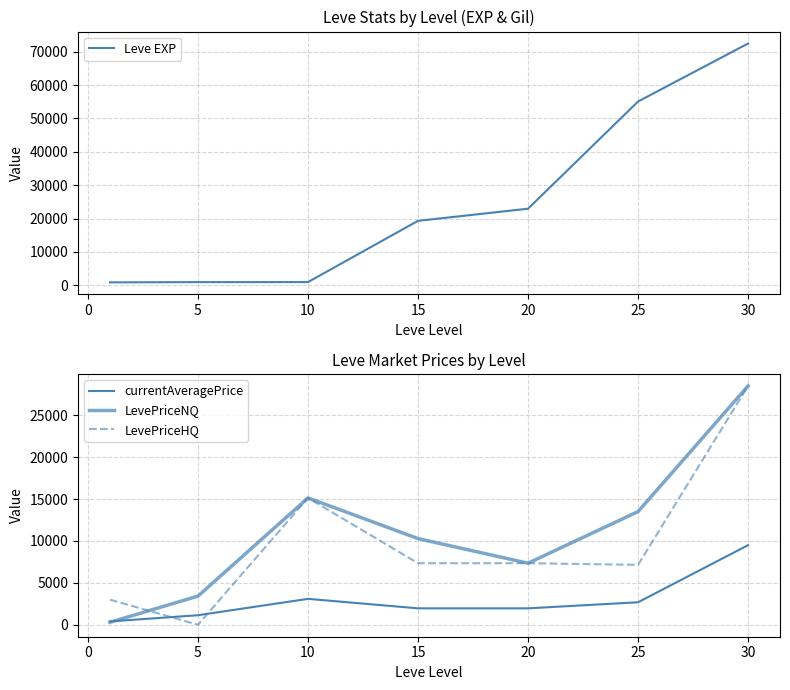

Where is LevePriceHQ nearest to the value 14250?

10